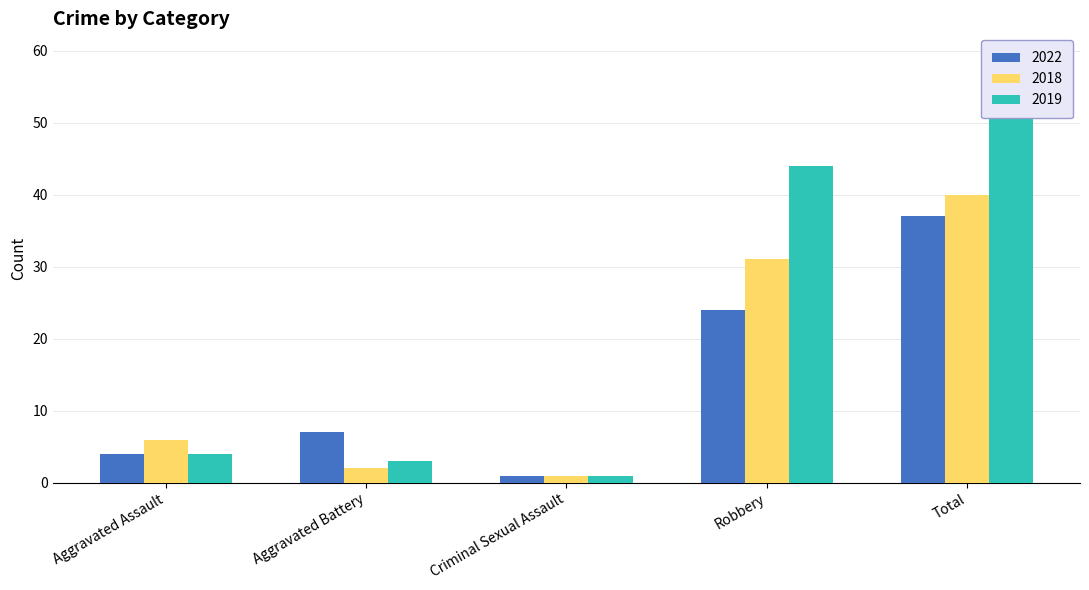

What is the difference between the highest and lowest values at Robbery?

20